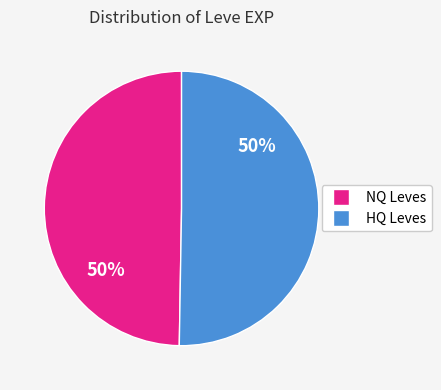

To the nearest percent, what is the average slice percentage?

50%